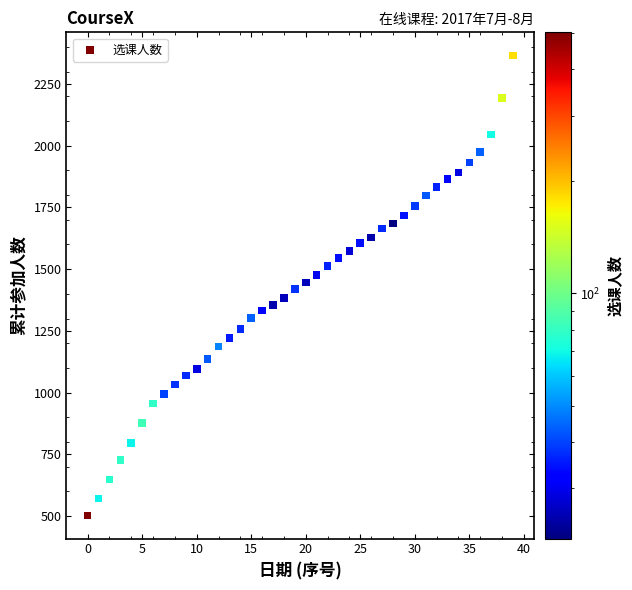

What is the range of Y values (max minus min)?

1864